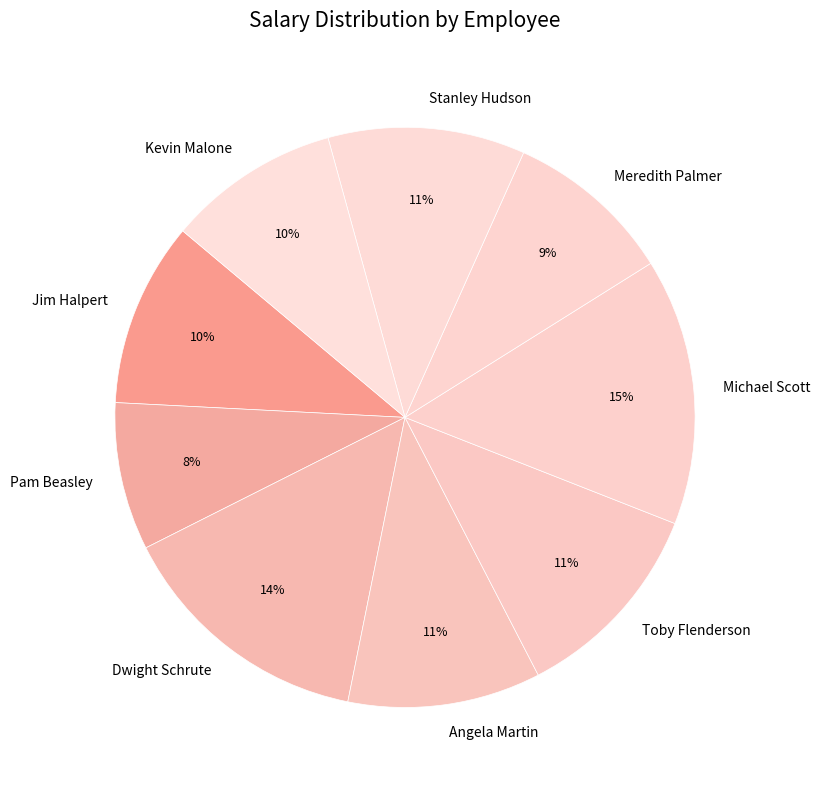

To the nearest percent, what is the combined percentage of Michael Scott and Jim Halpert?

25%